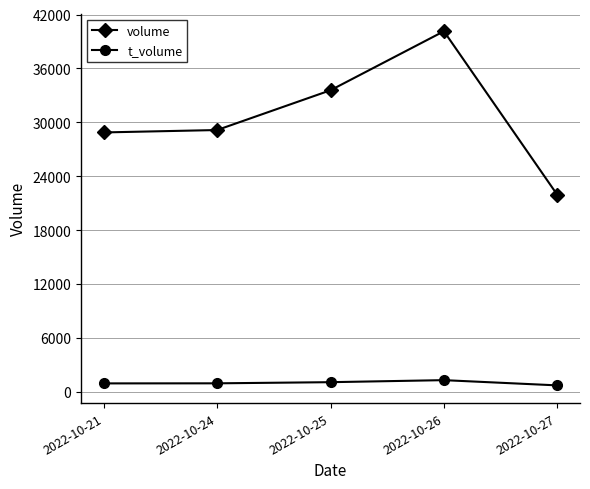

What are all the series names shown in the legend?

volume, t_volume